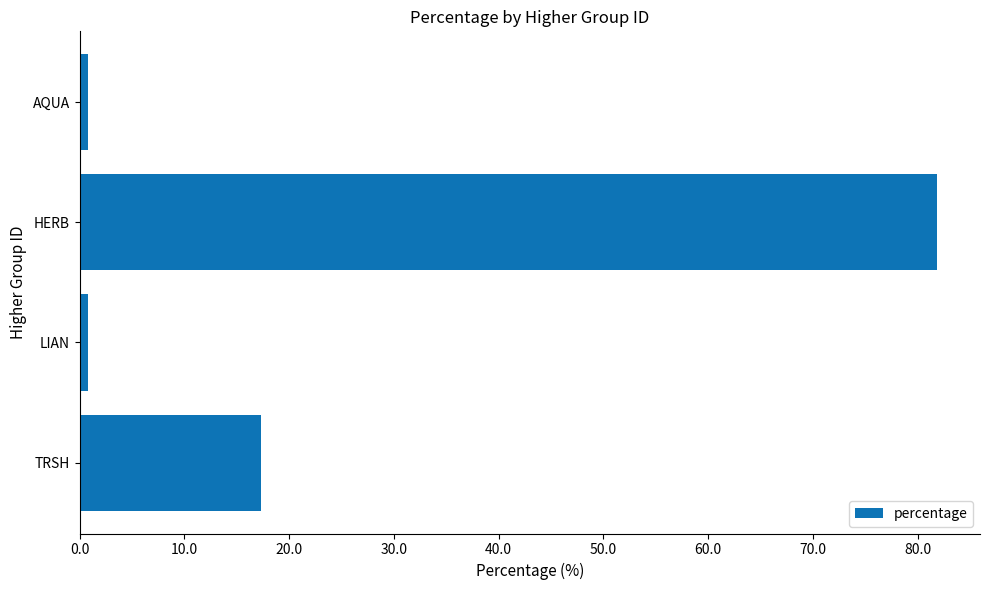

How many bars are there in total?

4